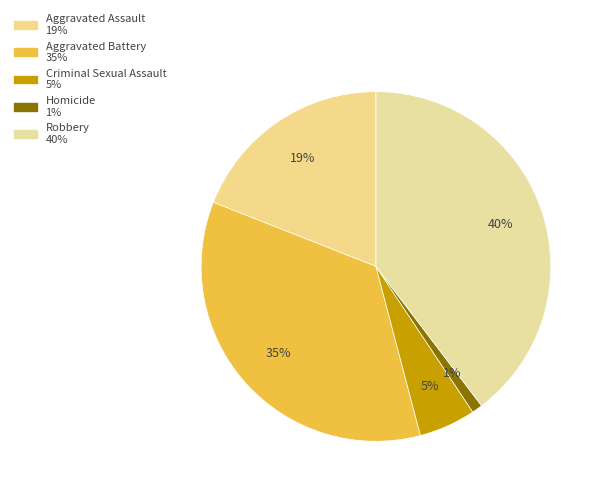

The Robbery slice represents 28% of the pie. True or false?

False